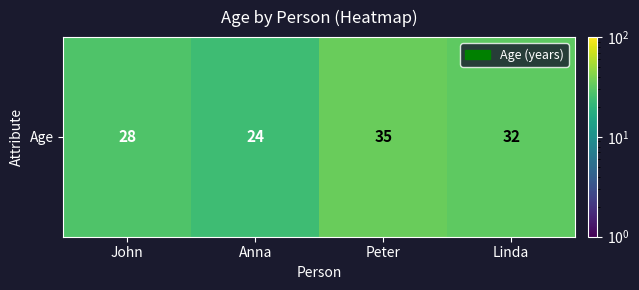

Between Peter and Linda, which is larger?

Peter